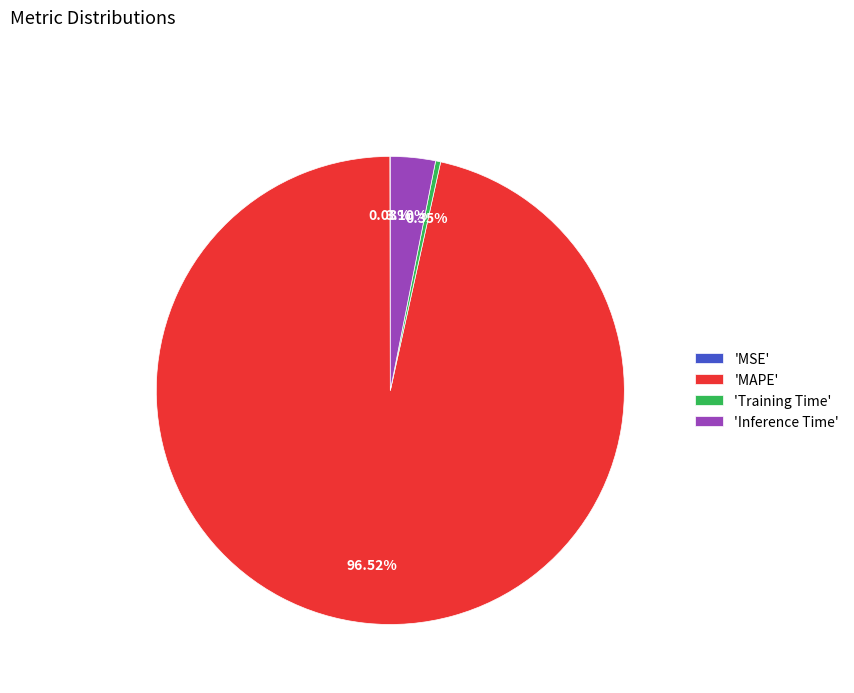

Is the sum of 'Training Time' and 'Inference Time' greater than half?

No